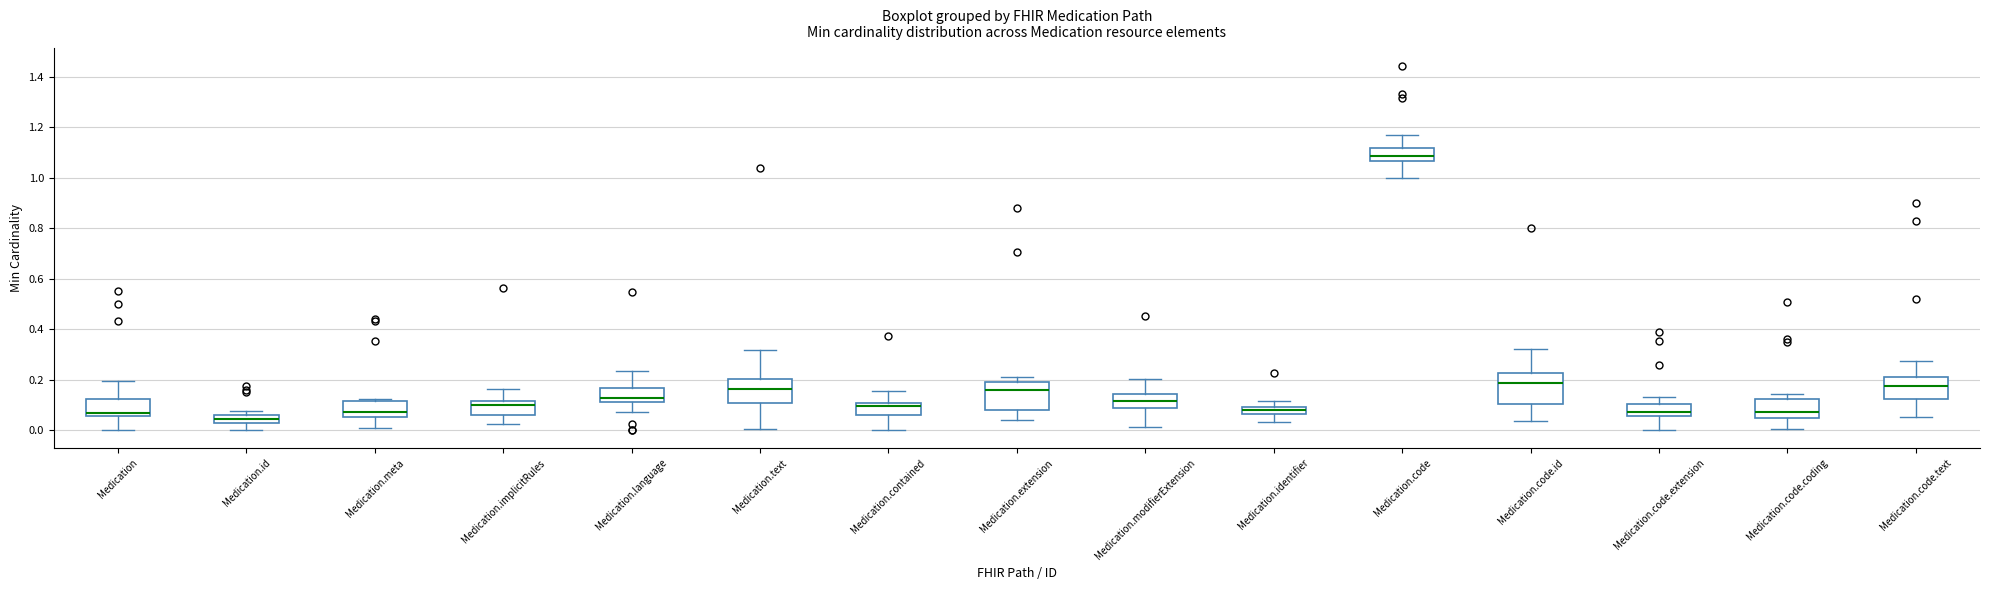

Which box's median line is the lowest?

Medication.id